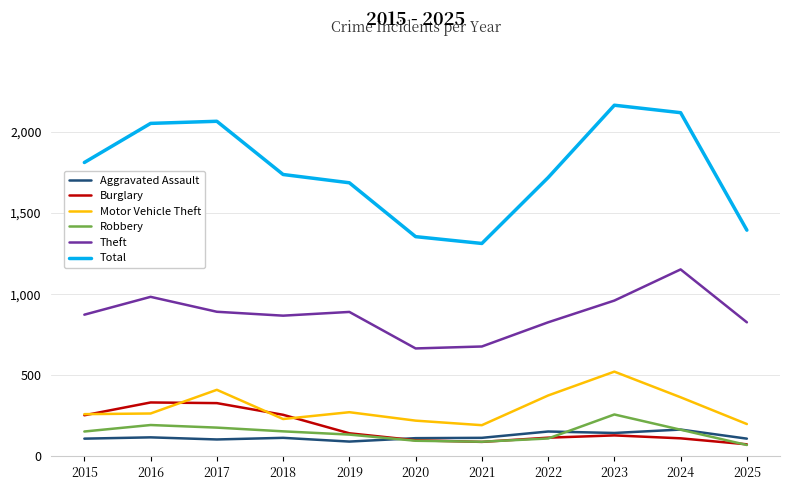

At which category does Theft reach its first local valley?

2018